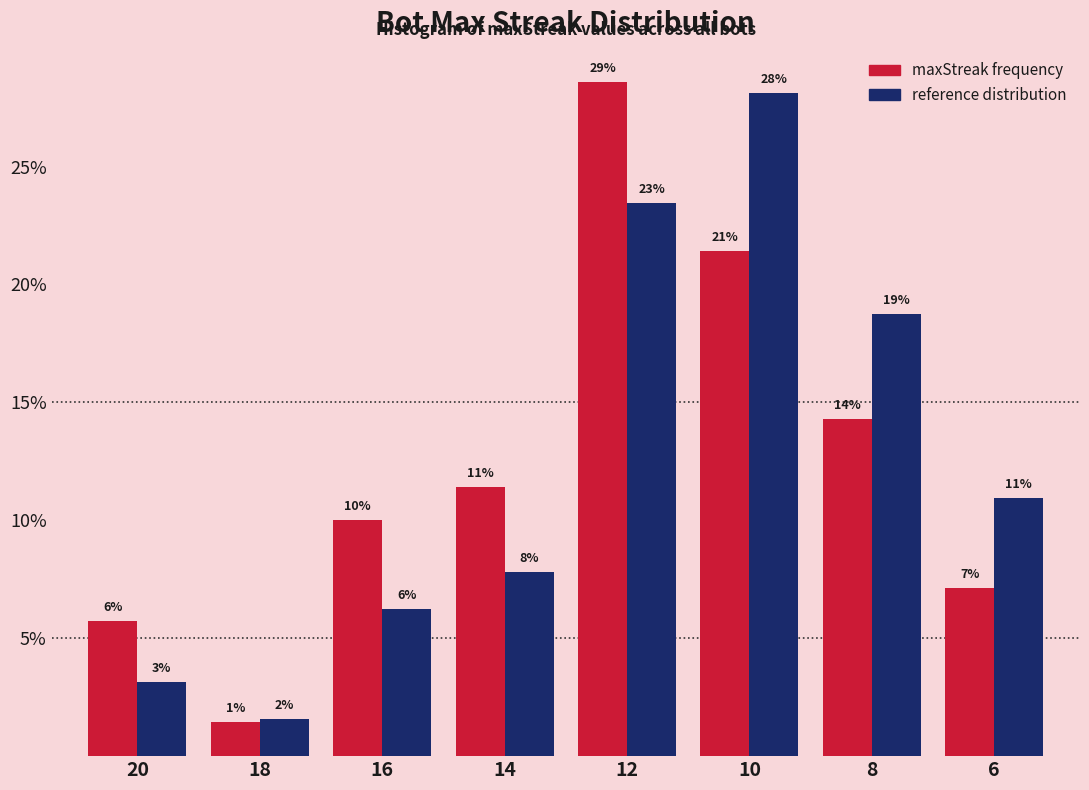

How many groups of bars are there?

8